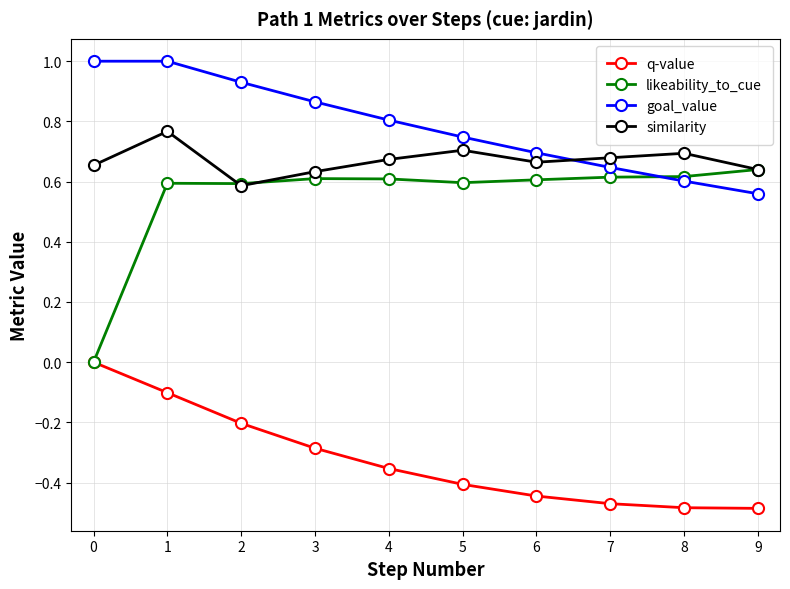

The likeability_to_cue series shows 0.6 at 5. True or false?

True